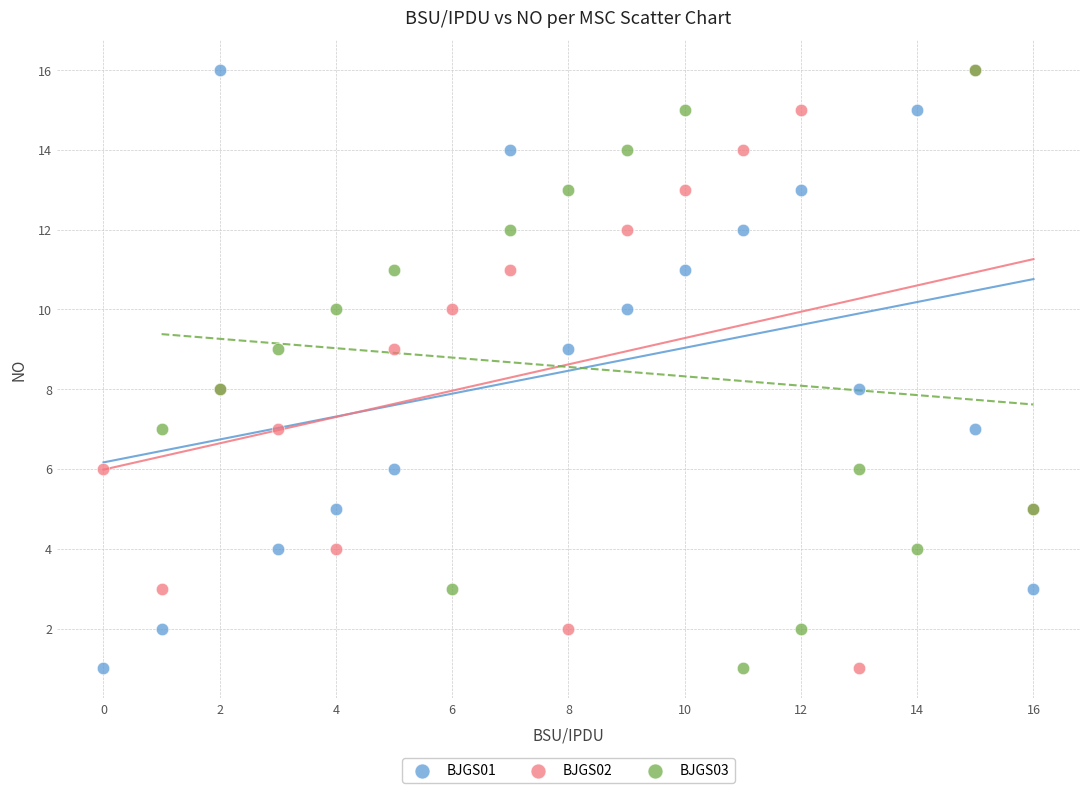

What are all the series names shown in the legend?

BJGS01, BJGS02, BJGS03